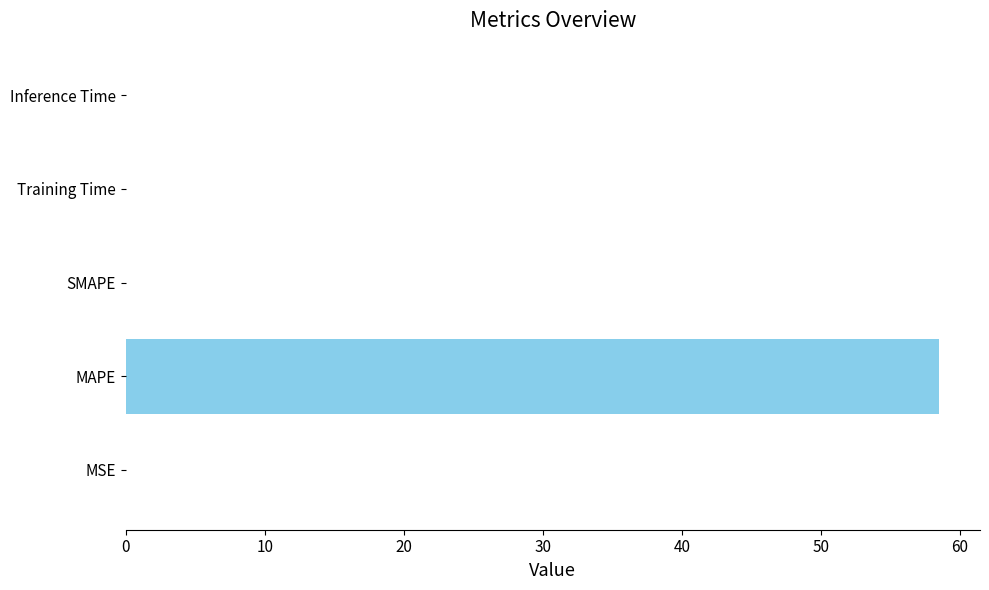

The value at Inference Time is 0.0. True or false?

True